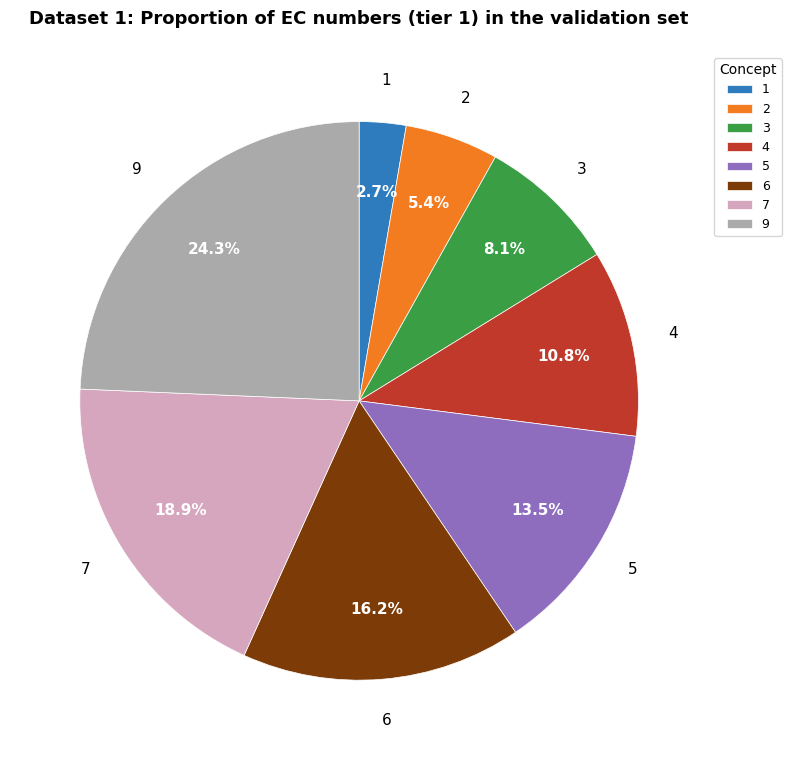

What is the smallest slice in the pie chart?

1